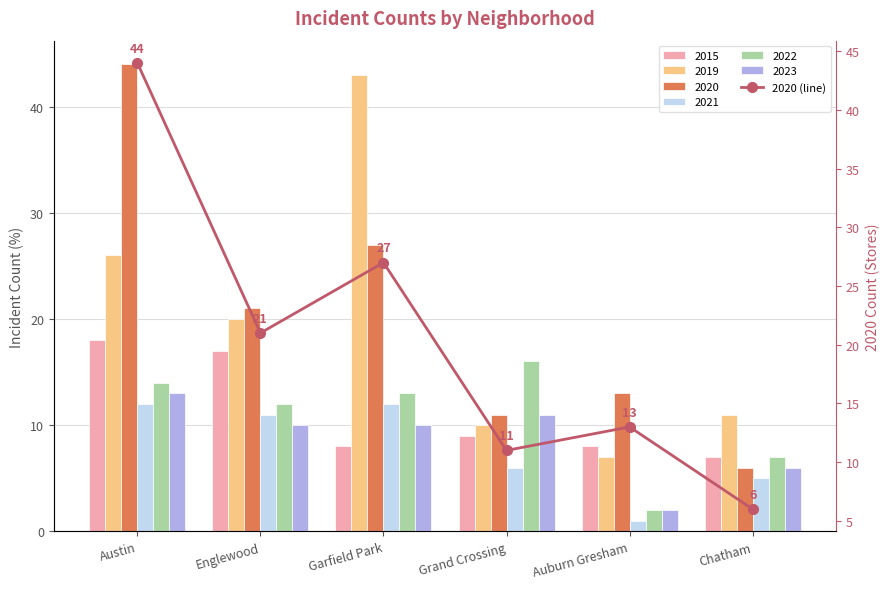

At which label is the value closest to 25?

Garfield Park